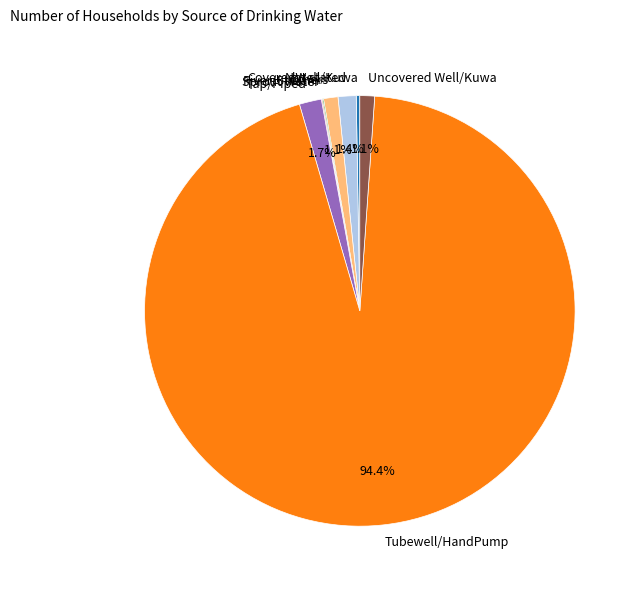

Which slice is the largest?

Tubewell/HandPump